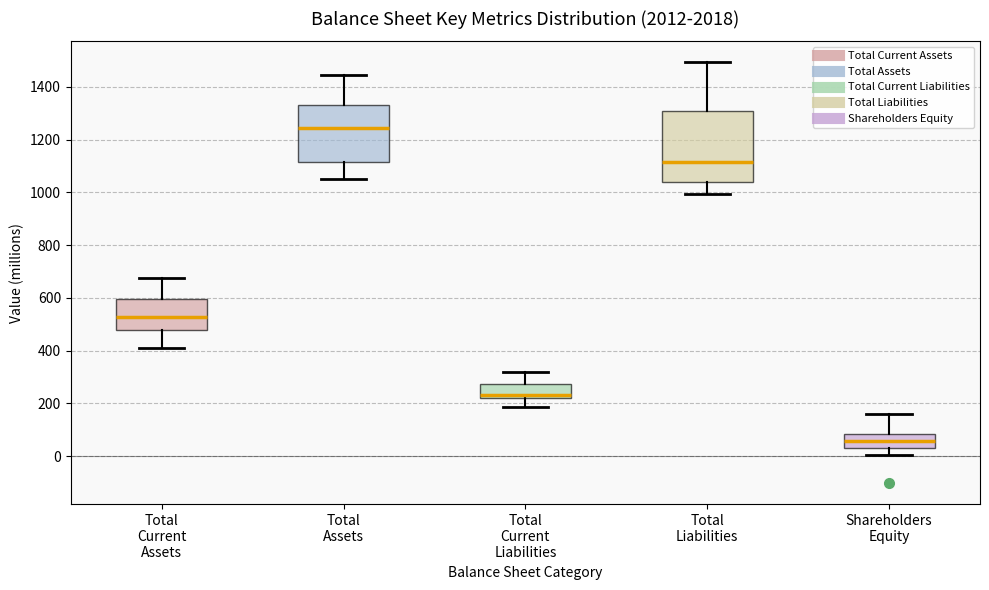

Reading left to right, read every box against the y-axis: the position of its median line, the range the box covers, and the ends of its whiskers. The values are not printed on the chart, so give them approximately, as read against the axis.

Total Current Assets: median 520, box 480 to 600, whiskers 420 to 680
Total Assets: median 1240, box 1120 to 1340, whiskers 1060 to 1440
Total Current Liabilities: median 240, box 220 to 280, whiskers 180 to 320
Total Liabilities: median 1120, box 1040 to 1300, whiskers 1000 to 1500
Shareholders Equity: median 60, box 20 to 80, whiskers 0 to 160